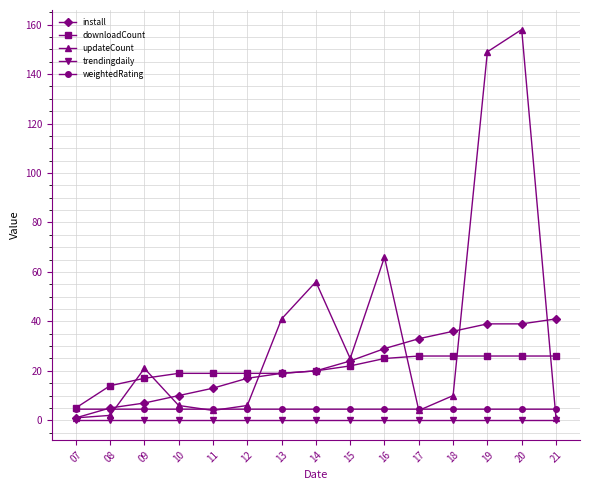

What is the average value of the updateCount series?

36.7